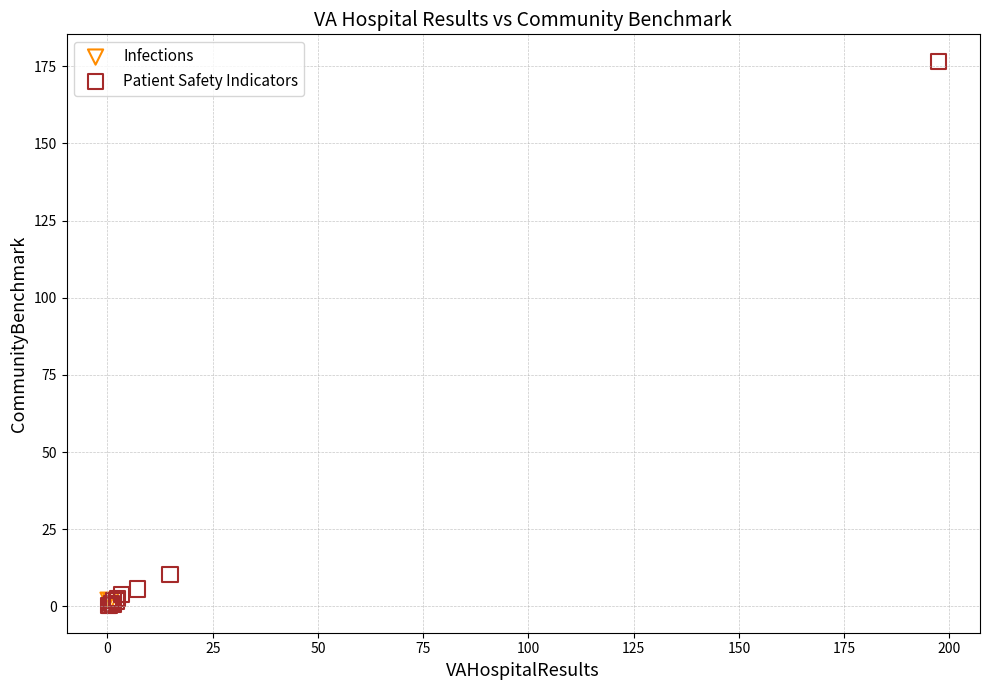

What are all the series names shown in the legend?

Infections, Patient Safety Indicators